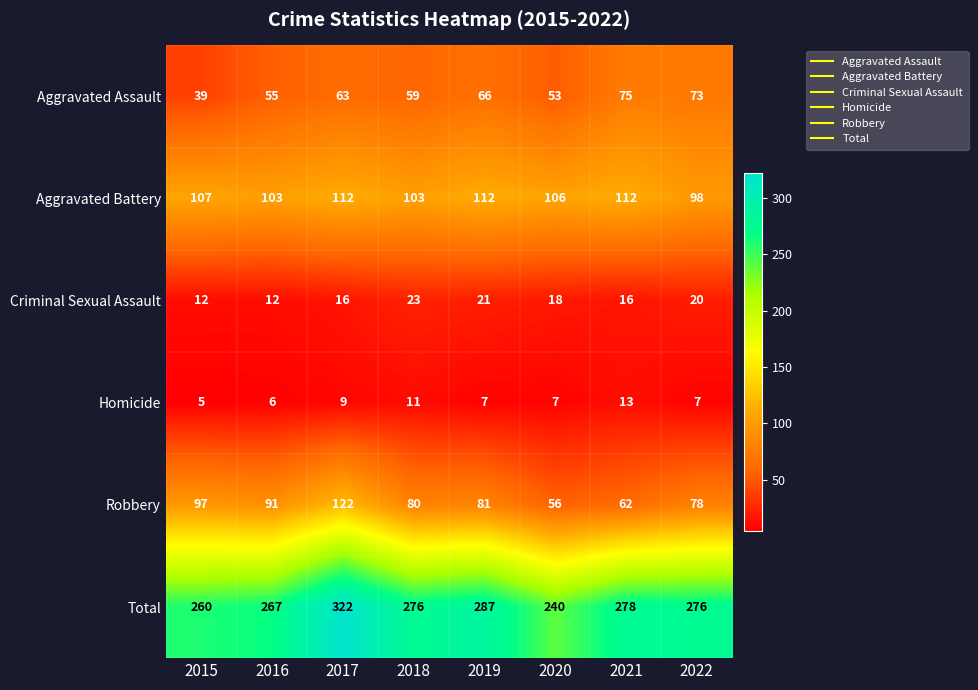

What is the sum of all Criminal Sexual Assault values?

138